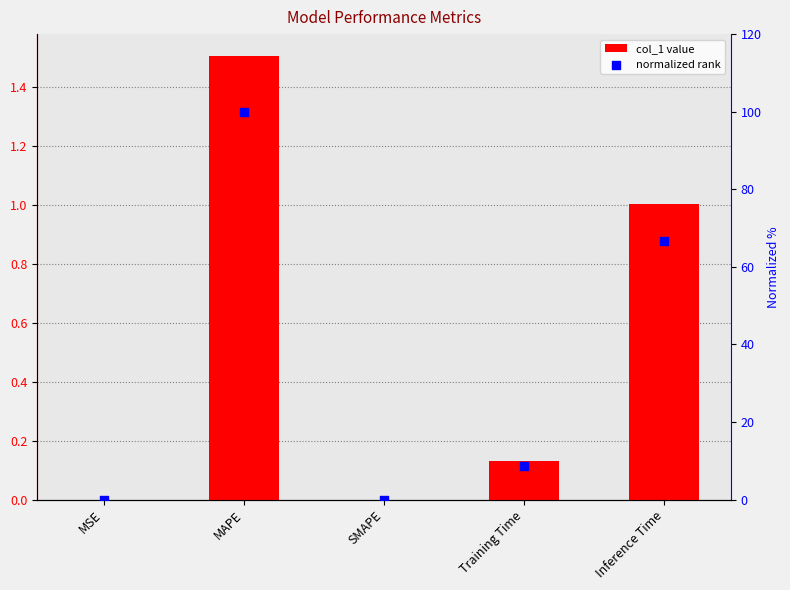

At how many categories does at least one series exceed 46?

2